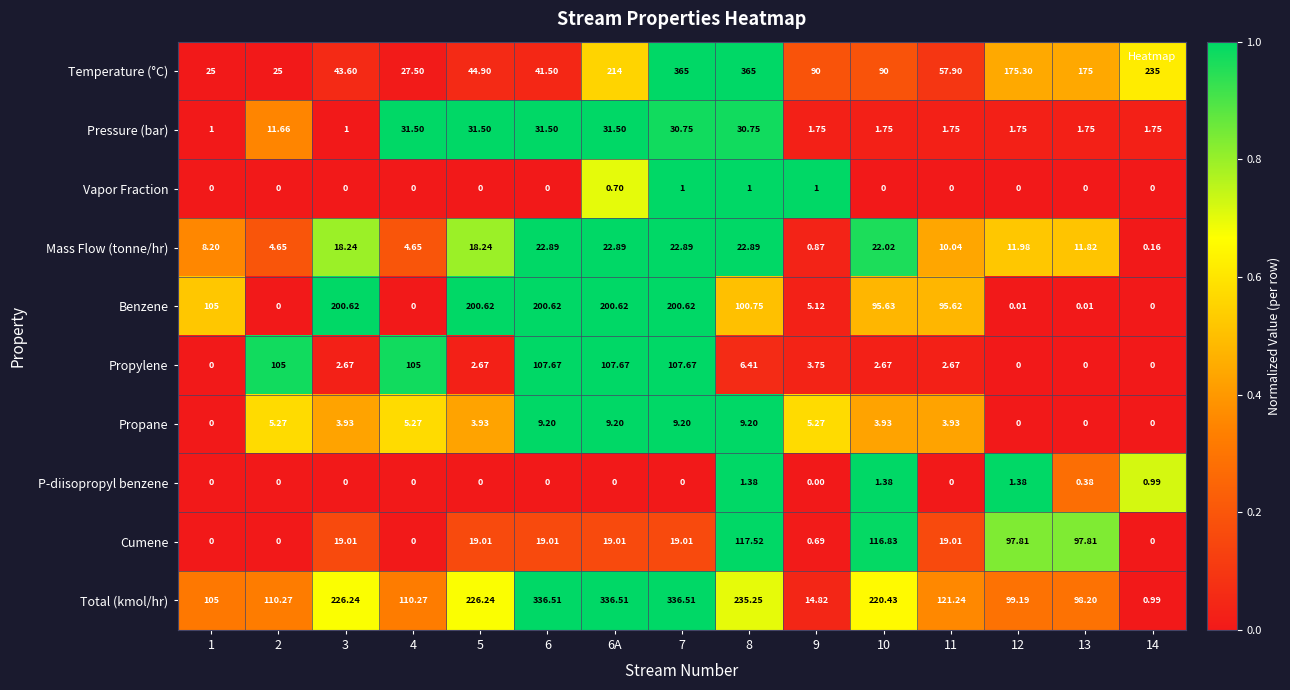

Which series changed the most between 1 and 7?

Temperature (°C)